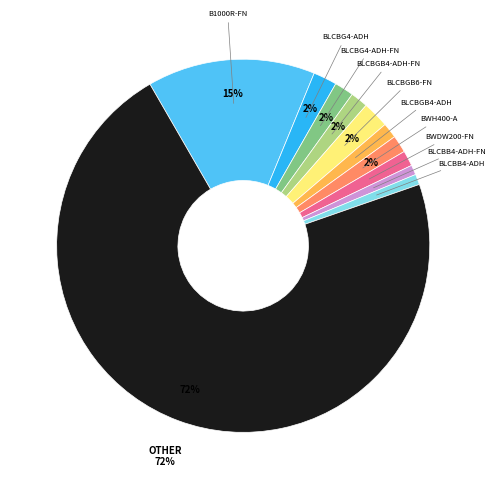

Does any single category account for the majority?

Yes